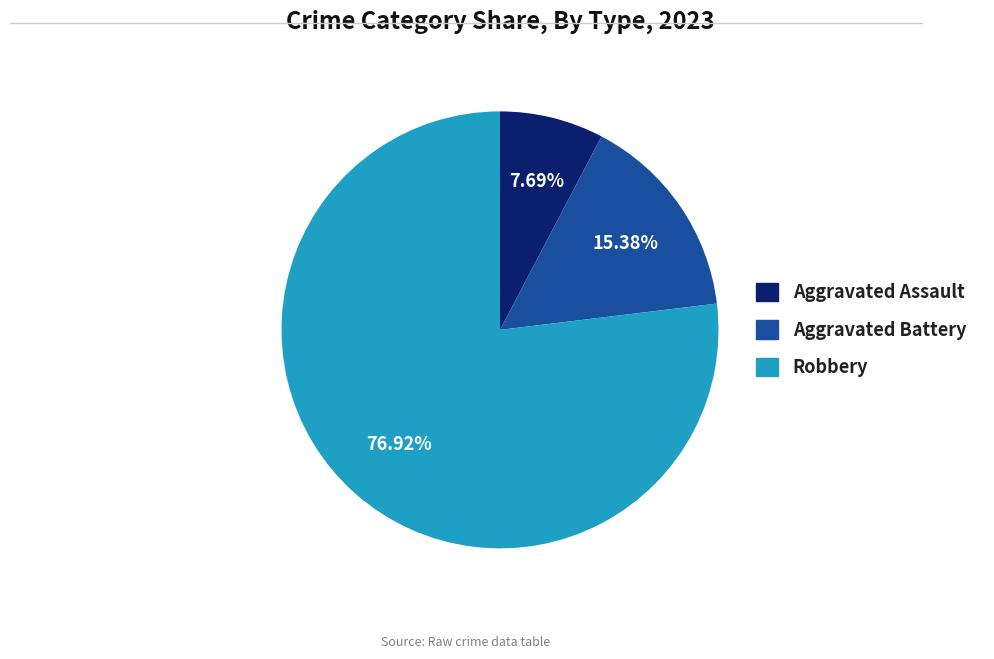

Is there a majority slice in this chart?

Yes